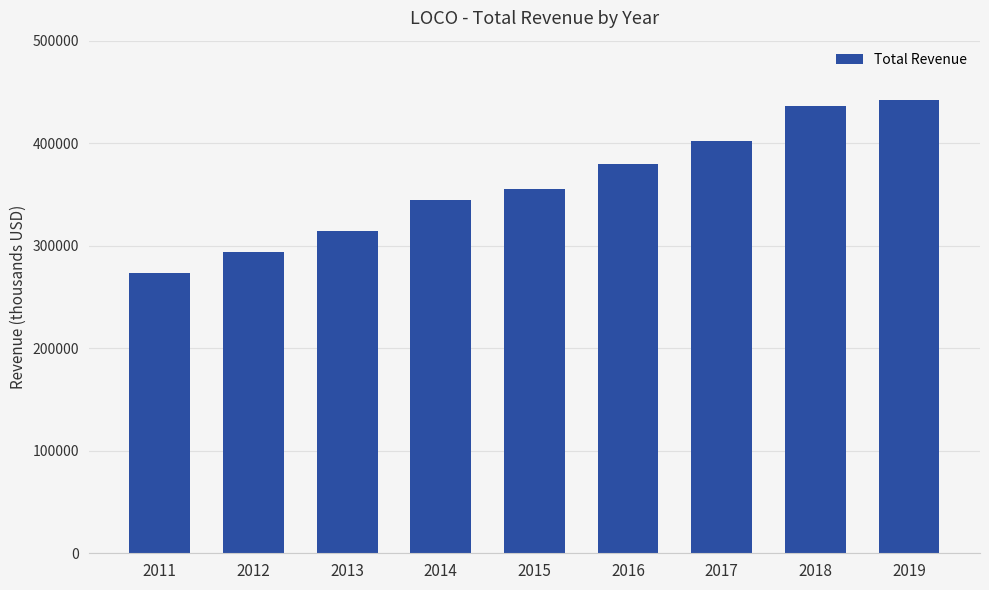

How many values are between 314700 and 401700?

5